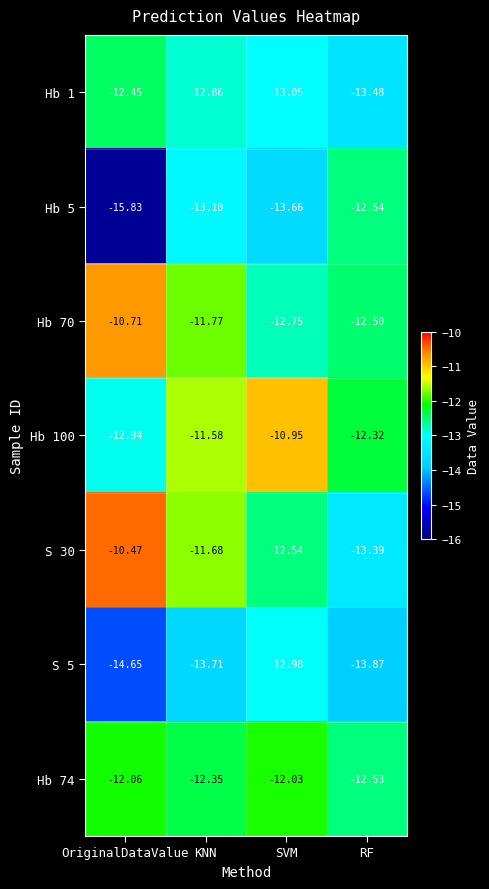

What is the smallest value displayed?

-15.8